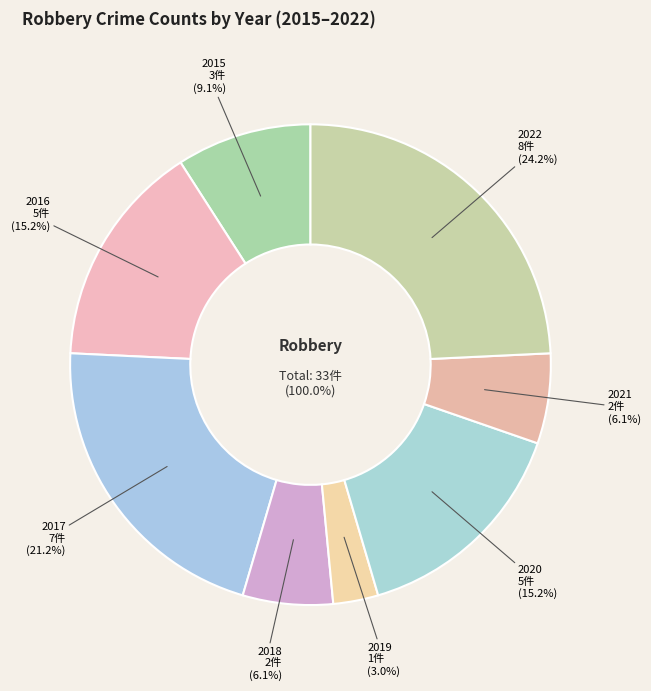

Combined, do 2015 and 2018 account for over 50%?

No